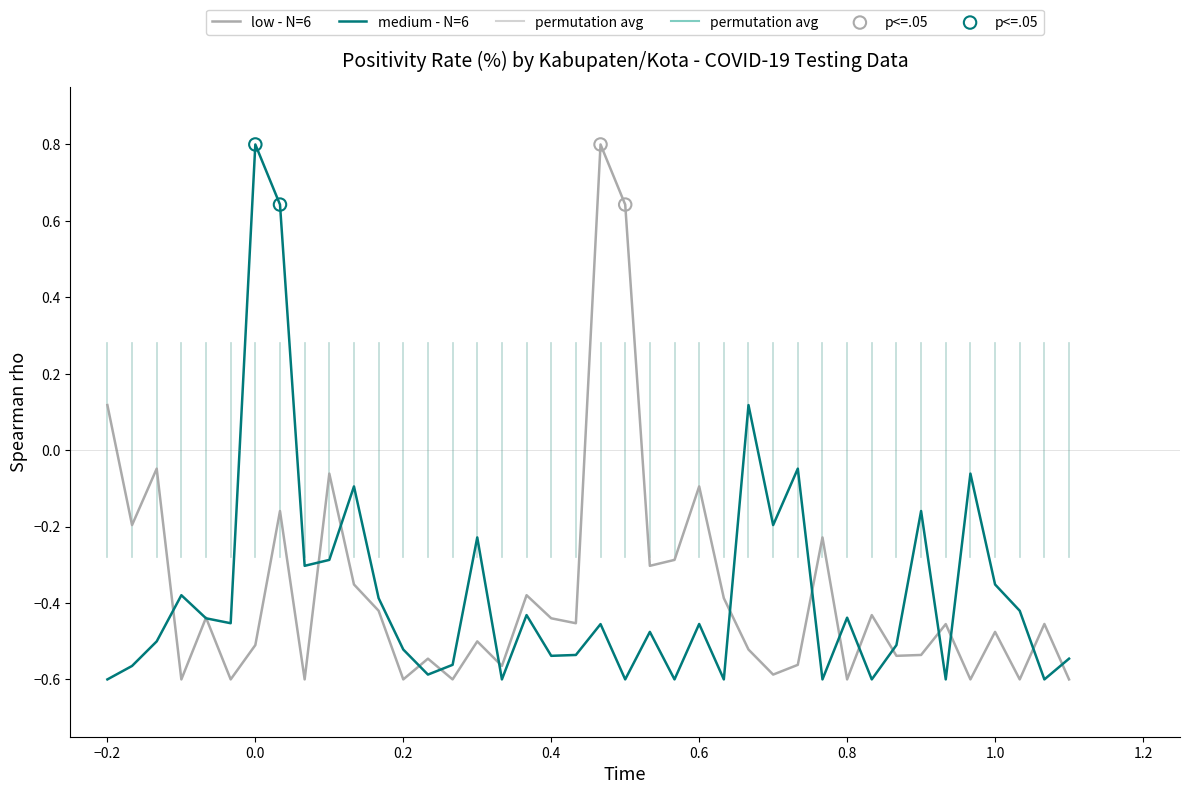

What is the maximum value shown in the chart?

0.8